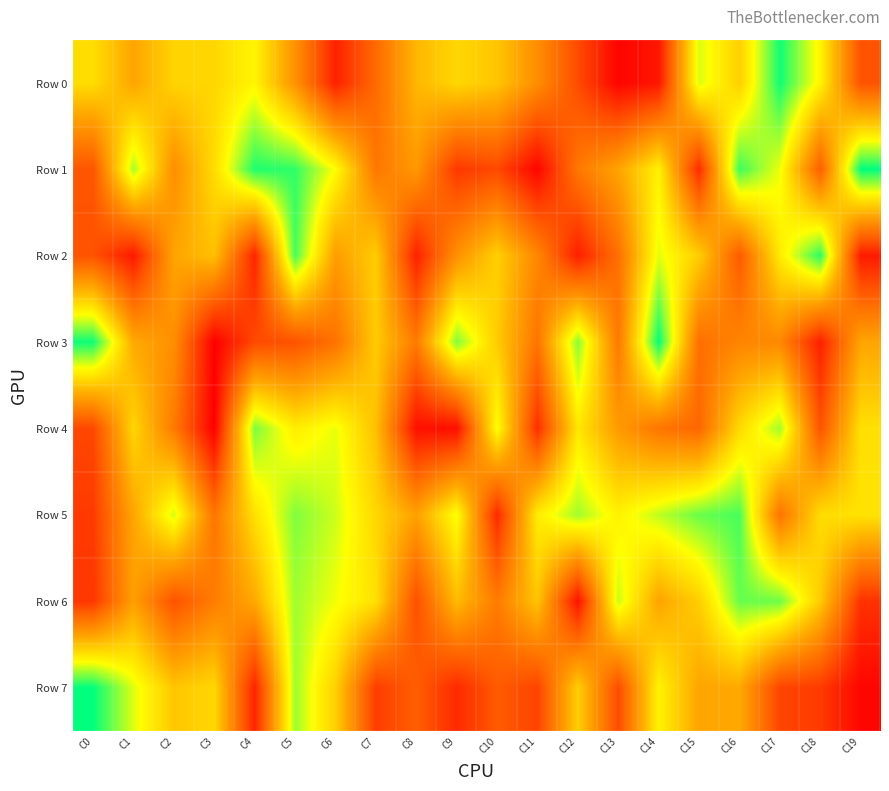

What is the total value across all series at C4?

4164435